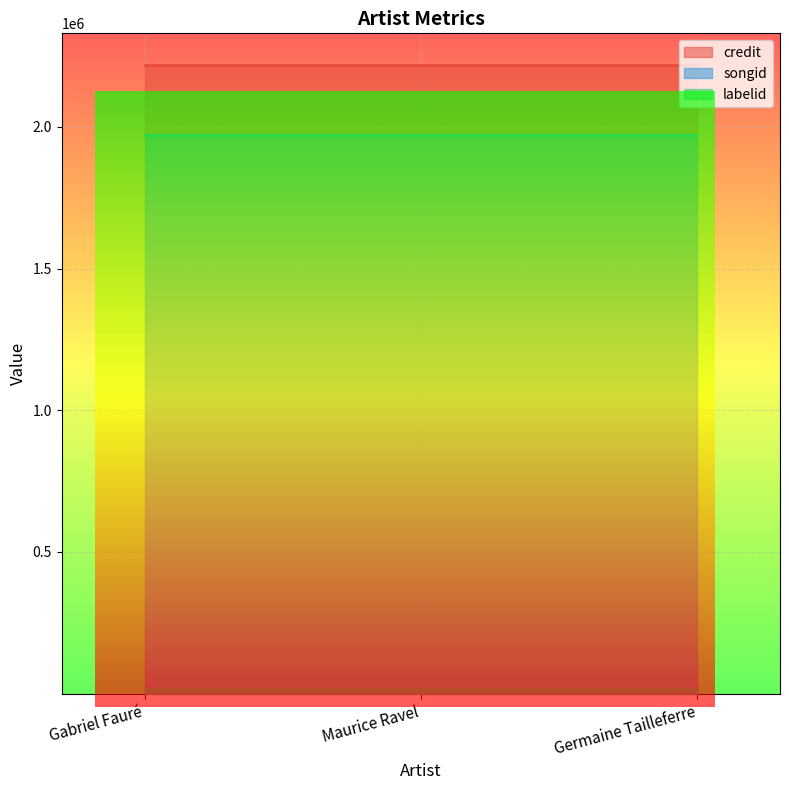

What is the sum of all labelid values?

54702